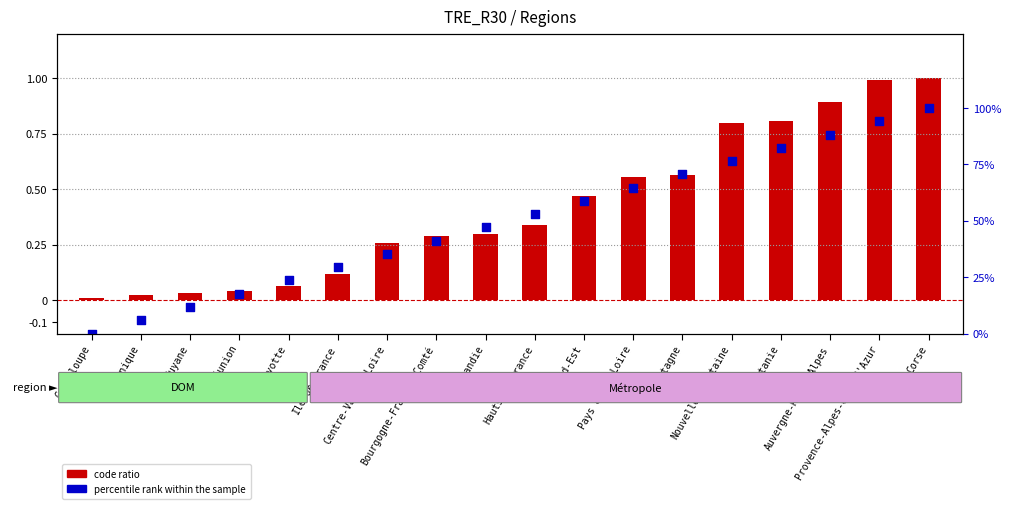

Is the value of percentile rank within the sample at Provence-Alpes-Côte d'Azur greater than the value of code ratio at Martinique?

Yes